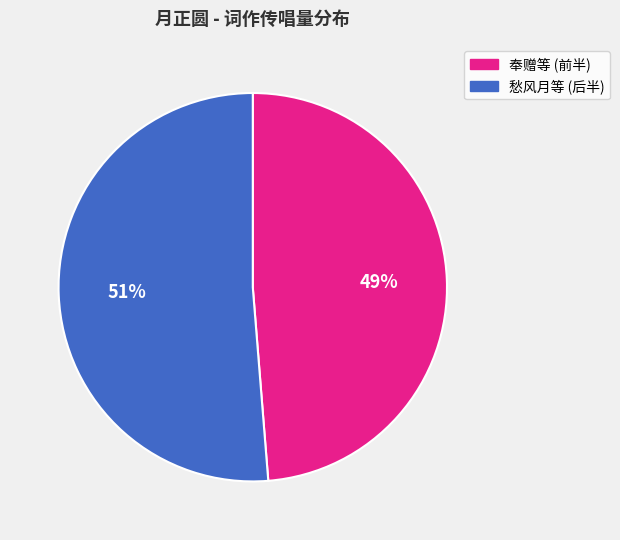

Is there any slice that represents more than half of the pie?

Yes